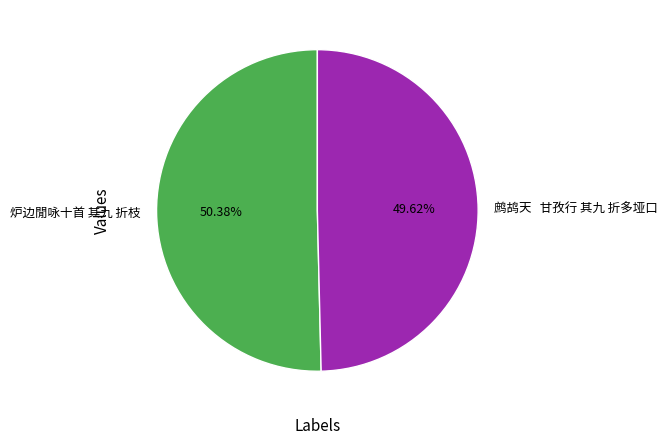

Between 鹧鸪天 甘孜行 其九 折多垭口 and 炉边閒咏十首 其九 折枝, which is larger?

炉边閒咏十首 其九 折枝